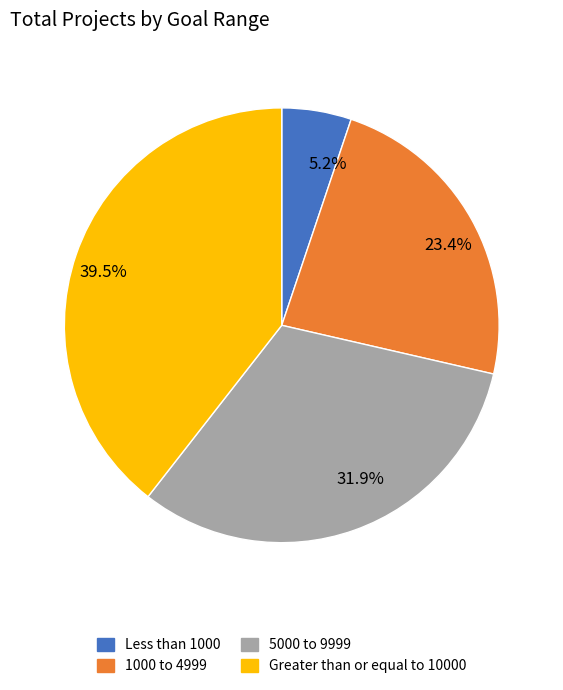

Is 39.5% the majority of the pie?

No